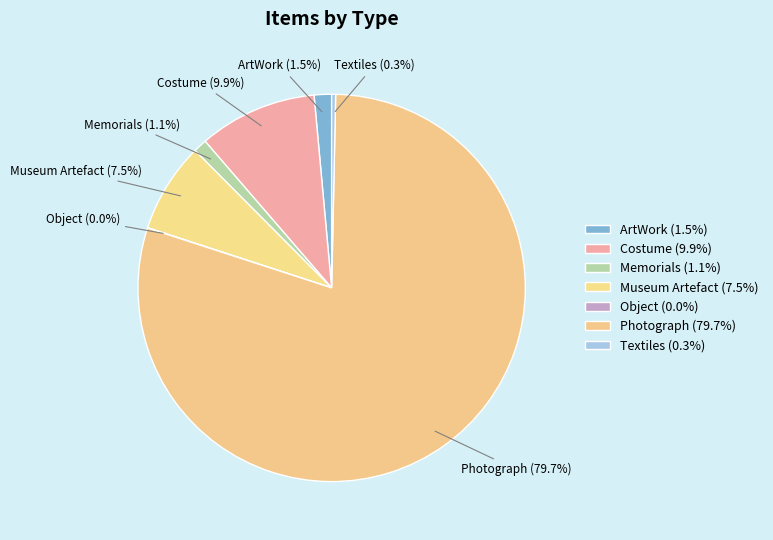

What is the total percentage of ArtWork and Memorials?

2.6%